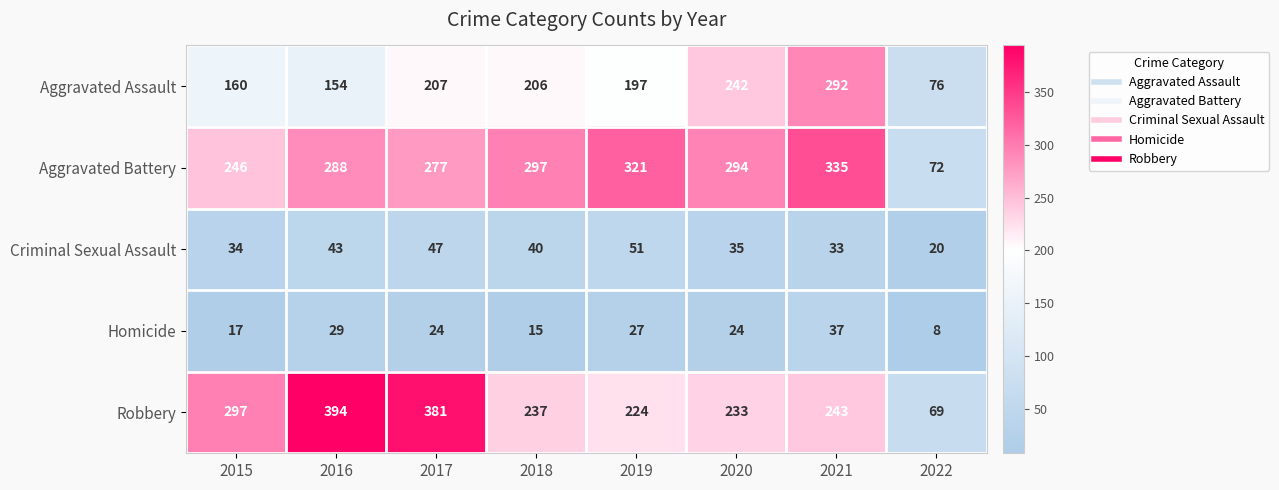

What is the smallest value displayed?

8